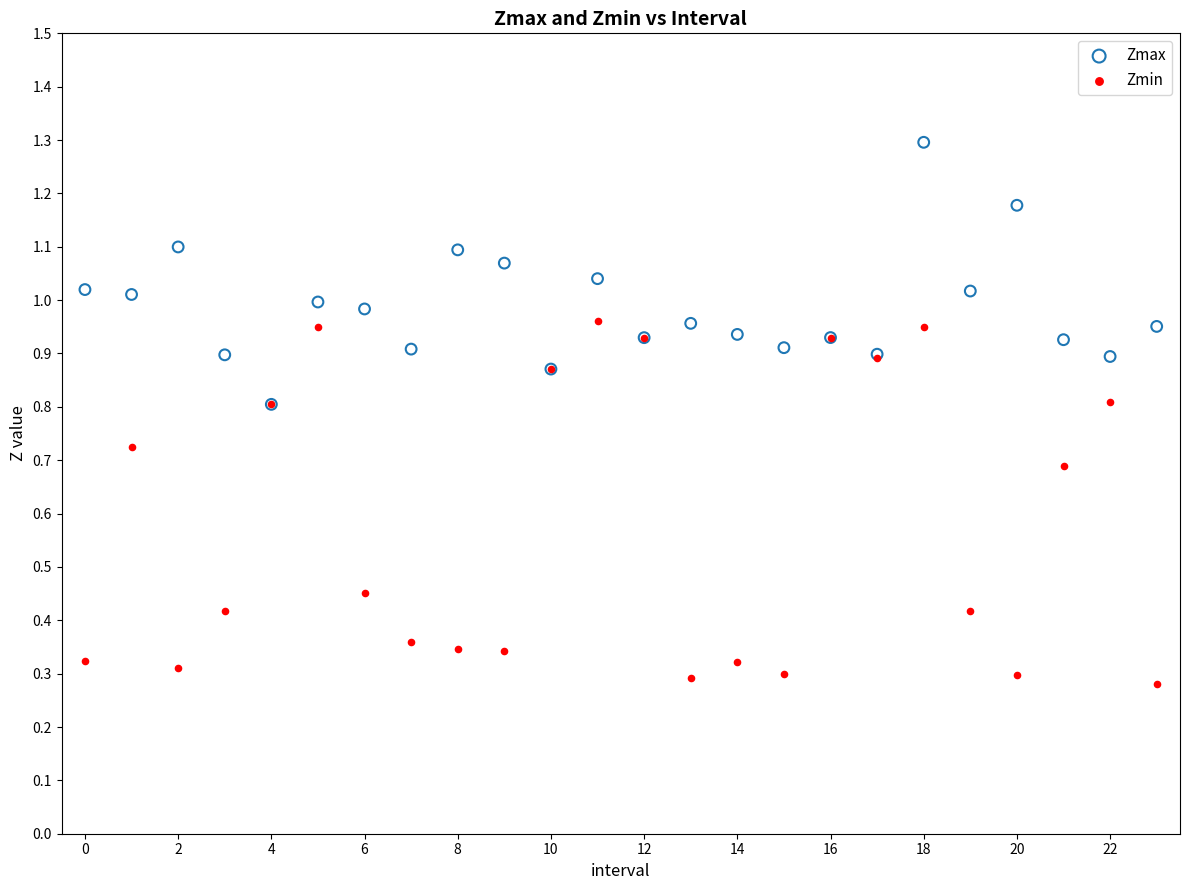

Which series reaches the minimum Y coordinate?

Zmin